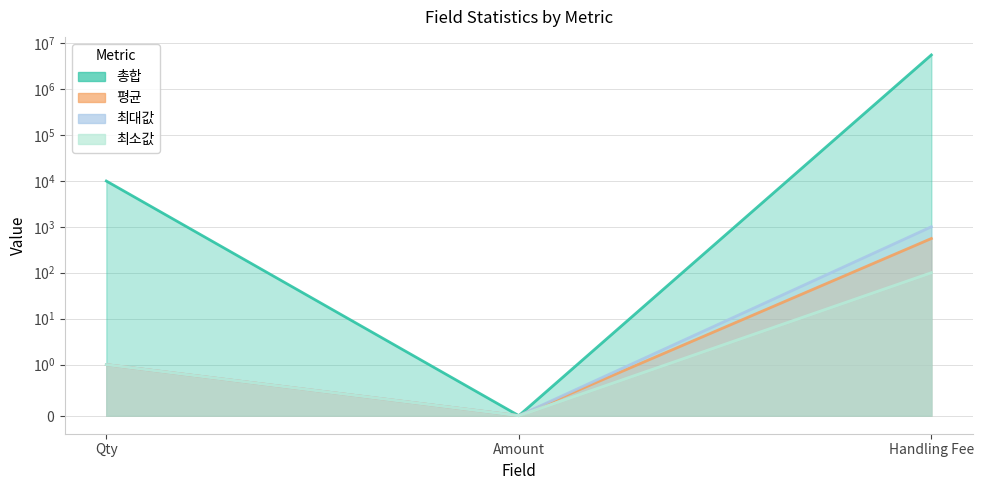

Which series has the largest total across all categories?

총합